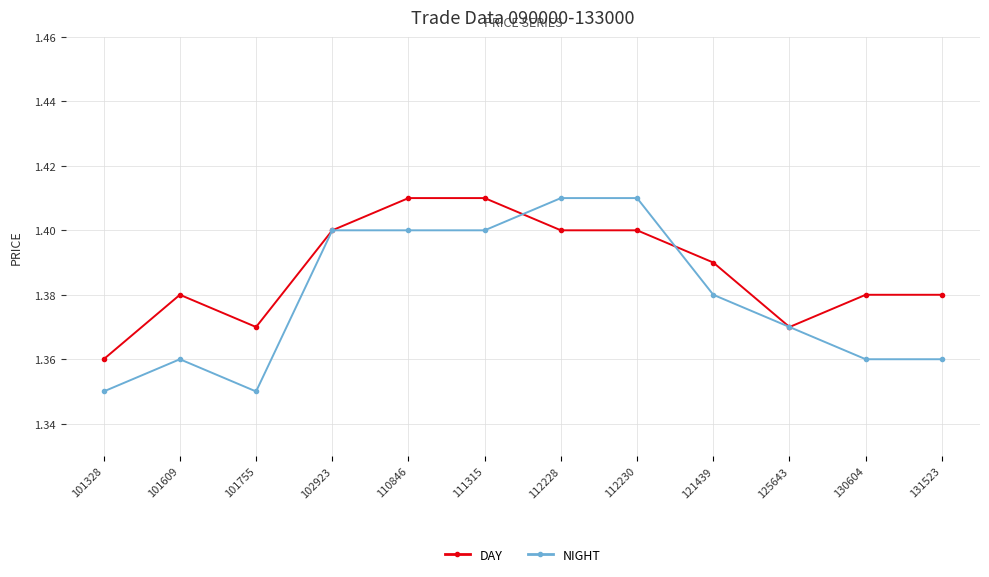

The value of NIGHT at 112228 is 0.7. True or false?

False